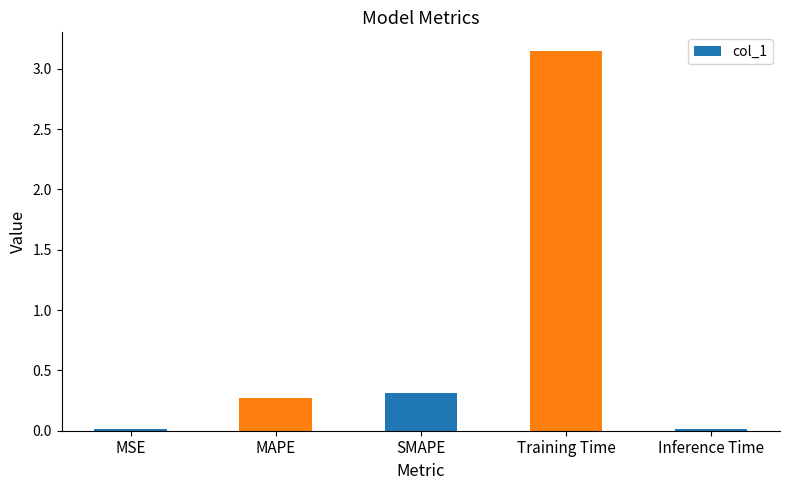

What is the sum of all values?

3.8